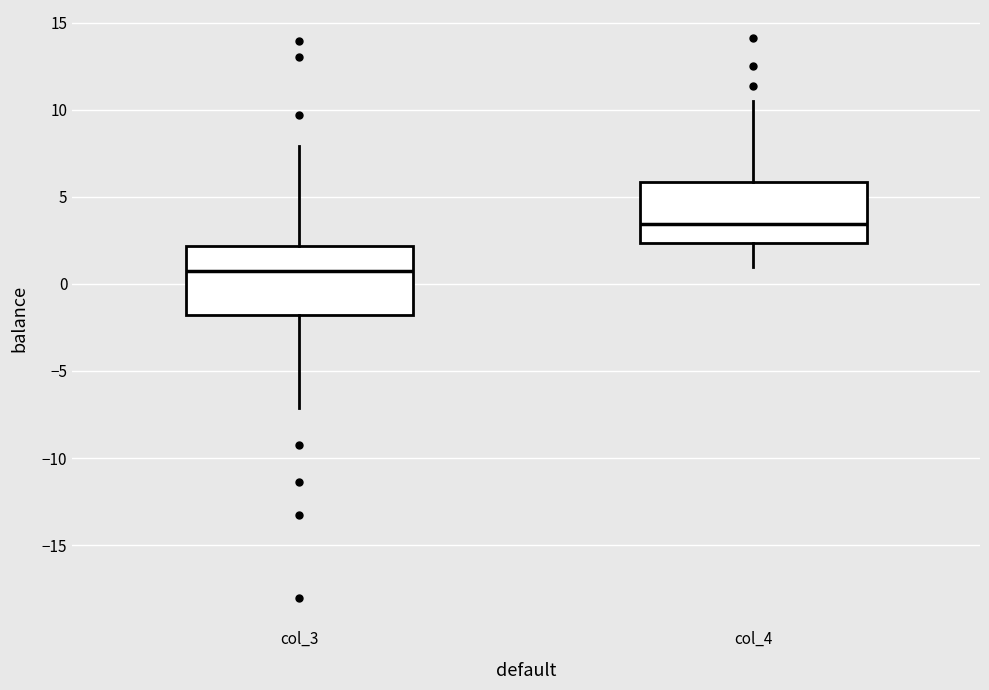

Reading left to right, read every box against the y-axis: the position of its median line, the range the box covers, and the ends of its whiskers. The values are not printed on the chart, so give them approximately, as read against the axis.

col_3: median 0.5, box -2.0 to 2.0, whiskers -7.0 to 8.0
col_4: median 3.5, box 2.5 to 6.0, whiskers 1.0 to 10.5